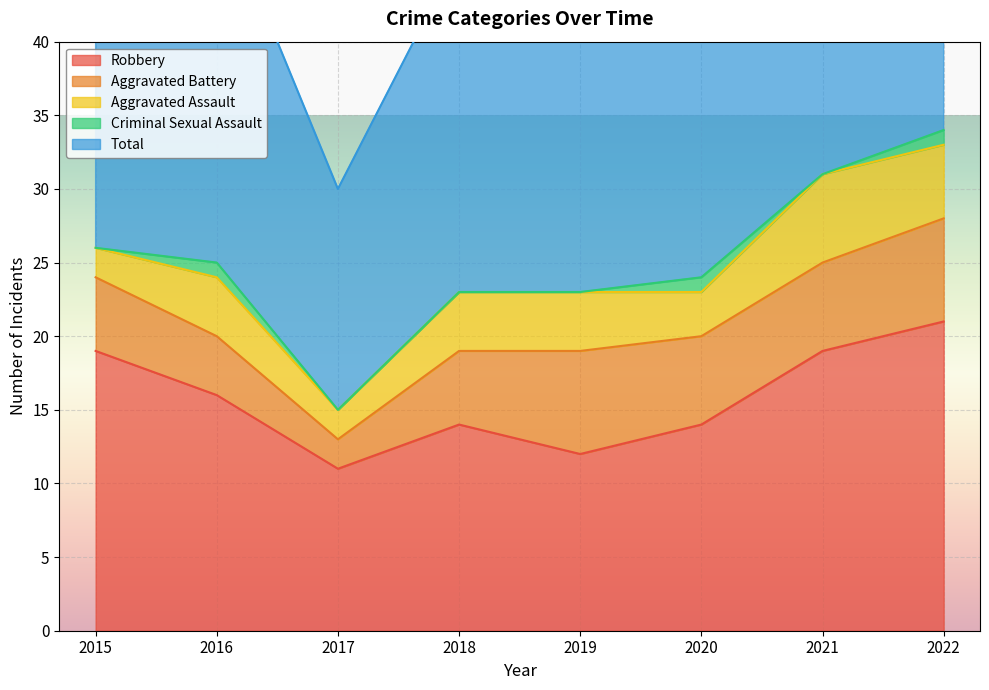

Which category has the lowest value in the Aggravated Assault series?

2015